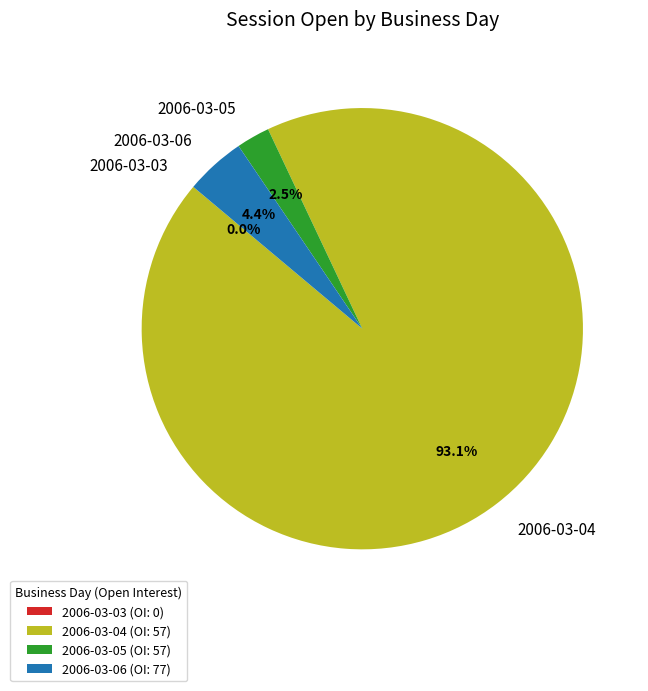

Combined, what portion of the pie is 2006-03-05 and 2006-03-03?

2.5%